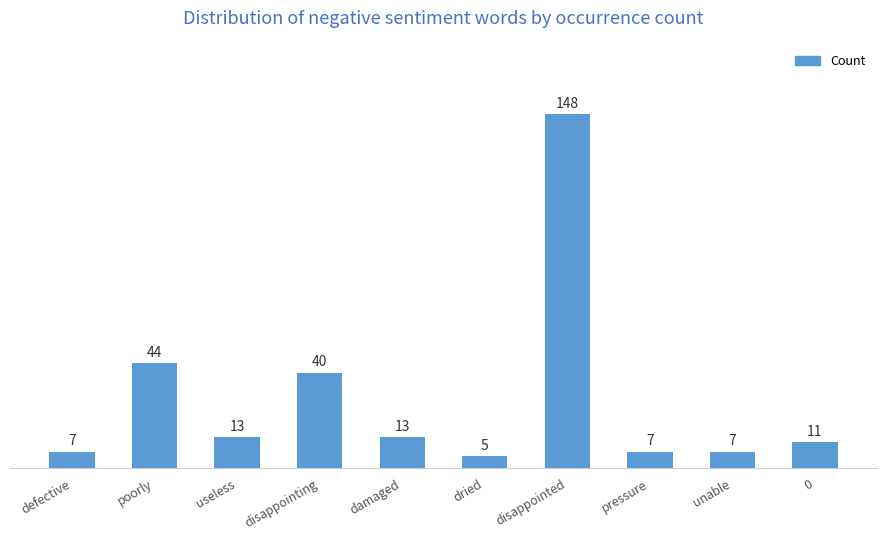

Read the value at disappointed.

148